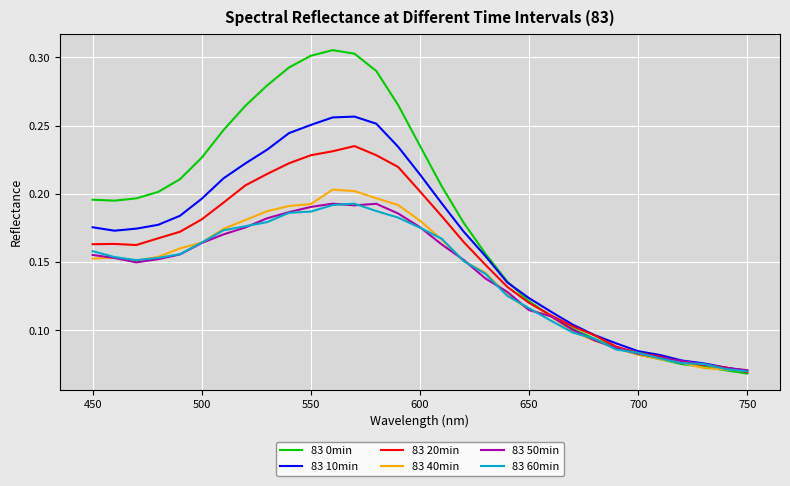

How many lines are shown in the chart?

6